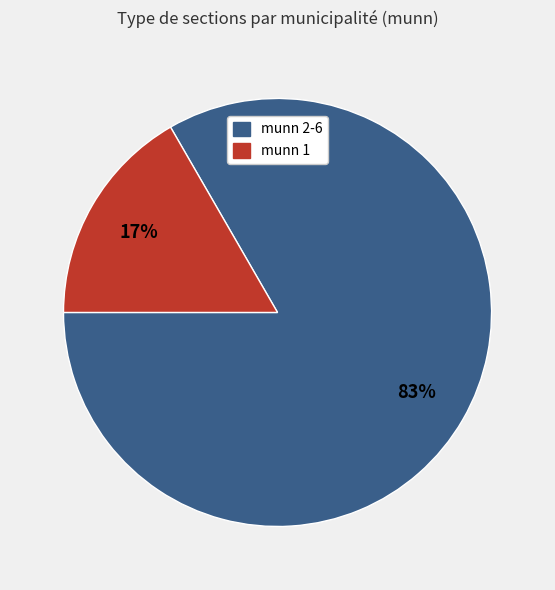

To the nearest percent, what is the average slice percentage?

50%